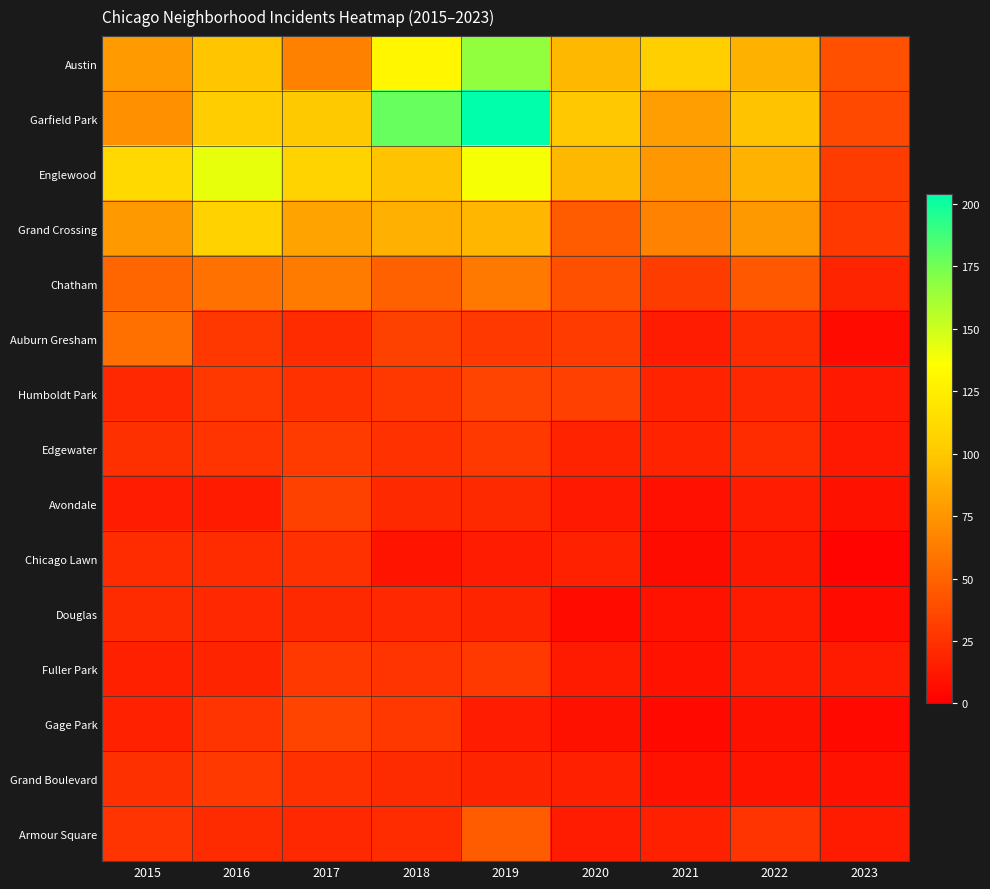

Which label corresponds to the largest value in the chart?

2019